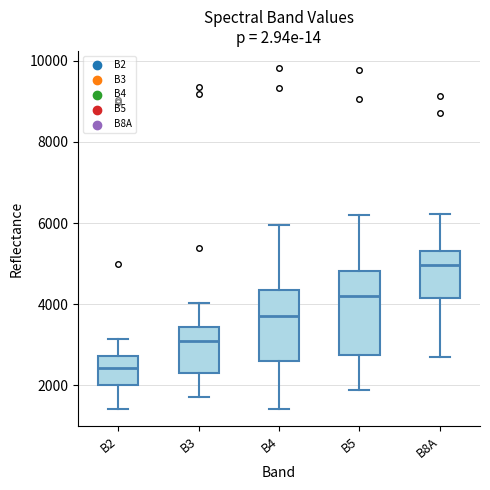

Reading left to right, read every box against the y-axis: the position of its median line, the range the box covers, and the ends of its whiskers. The values are not printed on the chart, so give them approximately, as read against the axis.

B2: median 2400, box 2000 to 2800, whiskers 1400 to 3200
B3: median 3000, box 2400 to 3400, whiskers 1800 to 4000
B4: median 3800, box 2600 to 4400, whiskers 1400 to 6000
B5: median 4200, box 2800 to 4800, whiskers 1800 to 6200
B8A: median 5000, box 4200 to 5400, whiskers 2600 to 6200